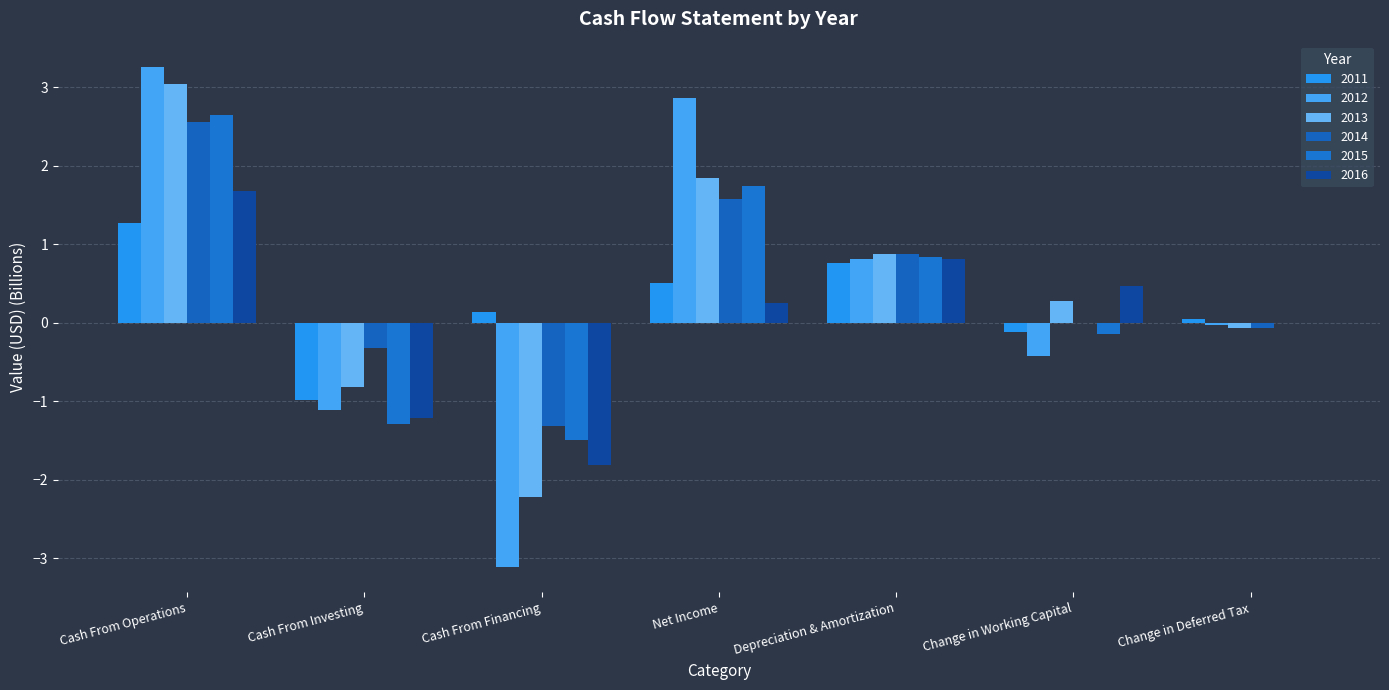

Does the chart contain stacked bars?

No